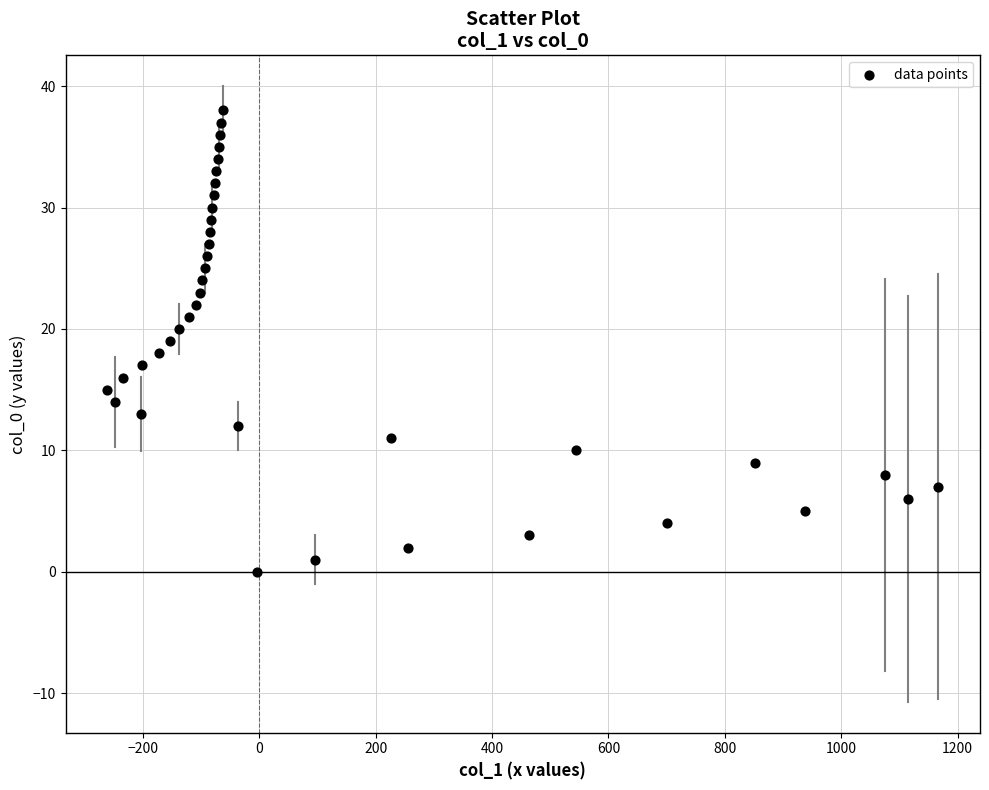

What is the range of X values (max minus min)?

1428